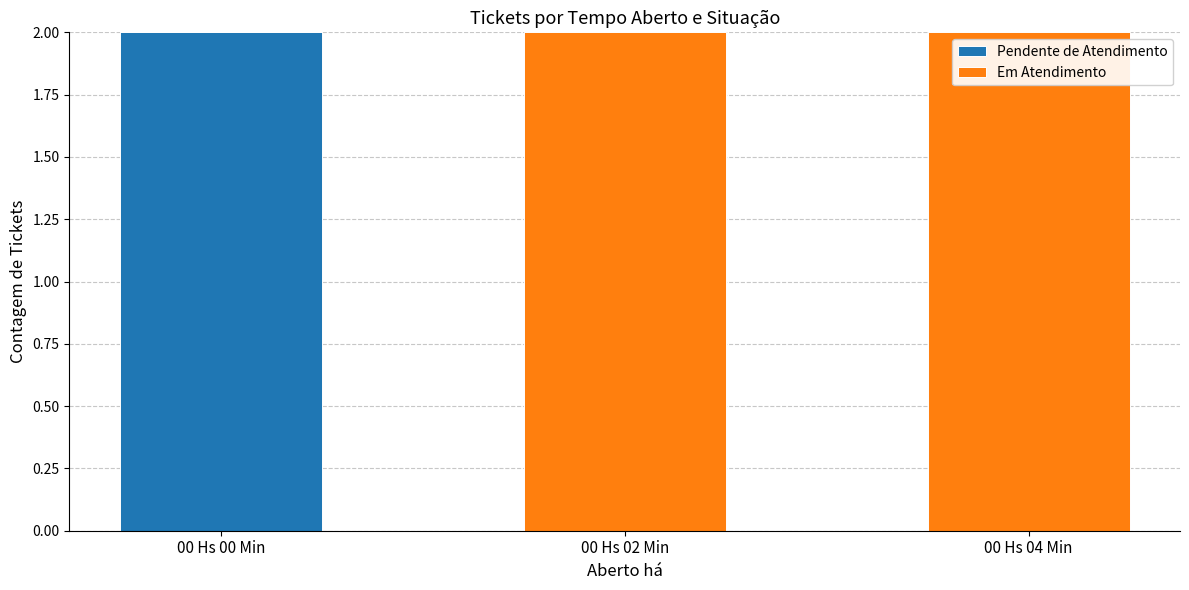

Which category has the highest value in the Pendente de Atendimento series?

00 Hs 00 Min